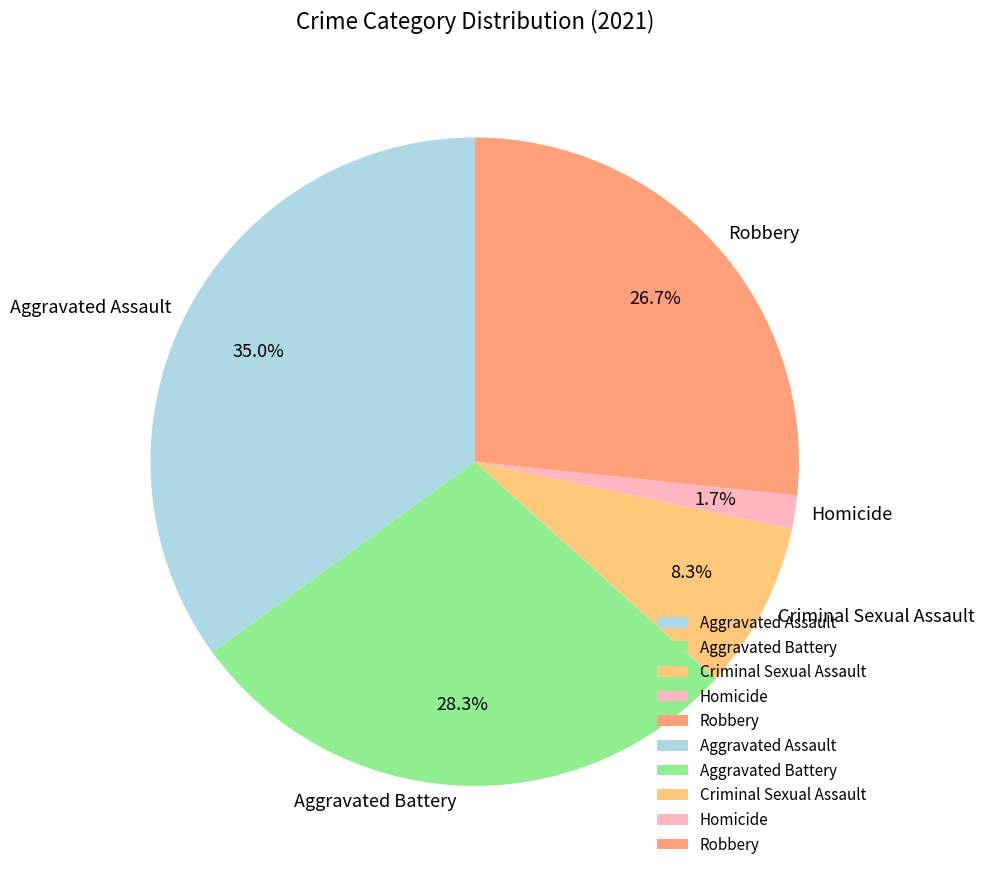

True or false: Criminal Sexual Assault accounts for 21% of the total.

False